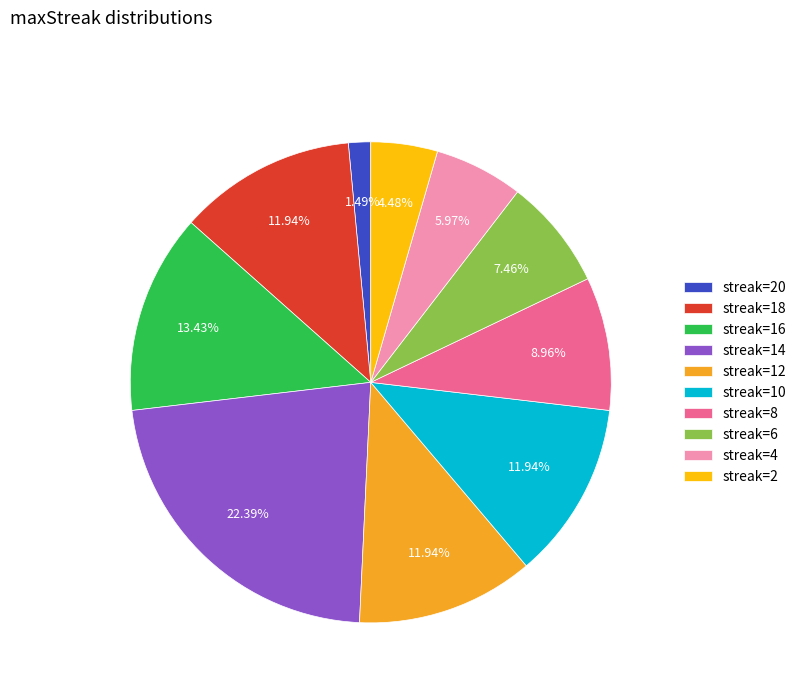

Count the number of slices in the pie.

10